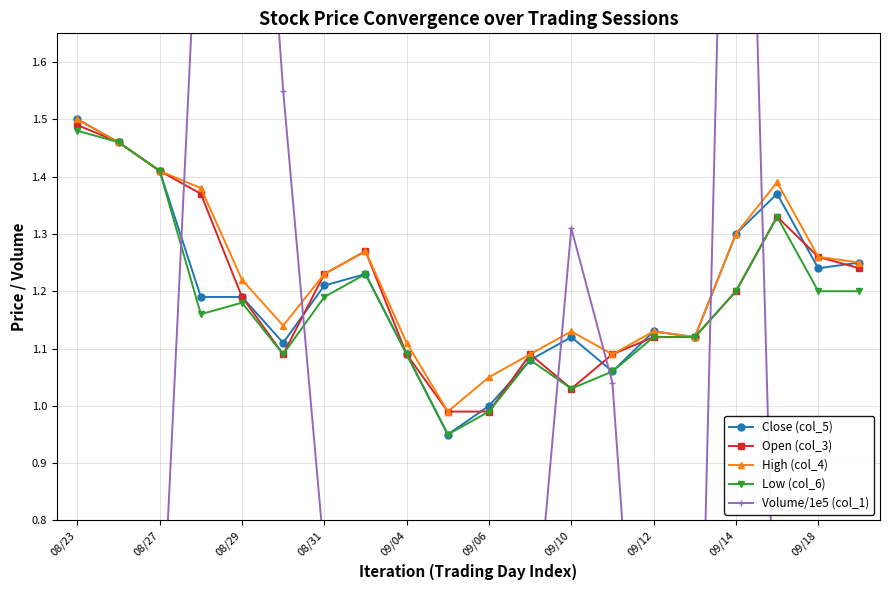

What is the highest value of the Volume/1e5 (col_1) series?

3.0